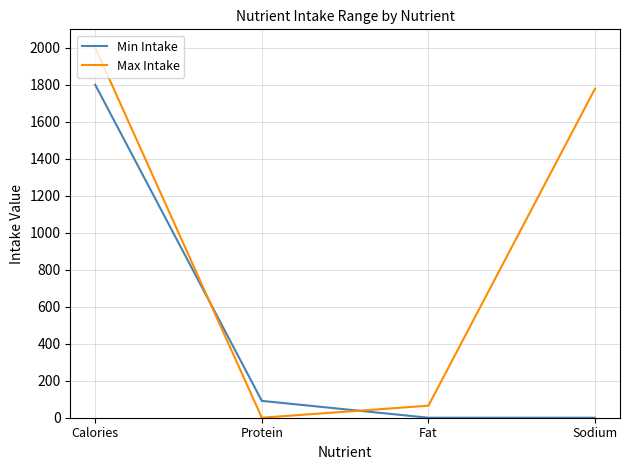

List the series in order of their peak value, lowest first.

Min Intake, Max Intake